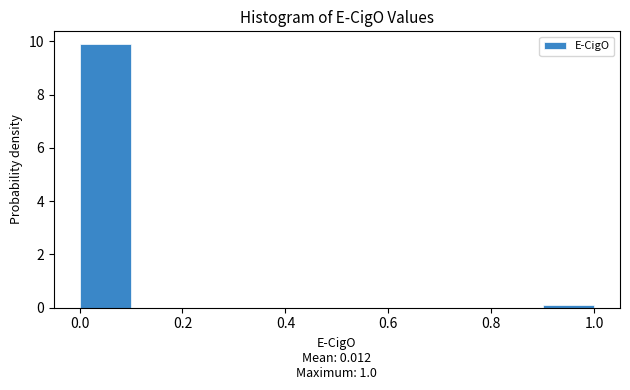

Reading left to right, transcribe this chart: for each bar, give the range it covers on the x-axis and its height. The values are not printed on the chart, so give them approximately, as read against the axis.

0.0 to 0.1: 9.8
0.1 to 0.2: 0
0.2 to 0.3: 0
0.3 to 0.4: 0
0.4 to 0.5: 0
0.5 to 0.6: 0
0.6 to 0.7: 0
0.7 to 0.8: 0
0.8 to 0.9: 0
0.9 to 1.0: under 0.2